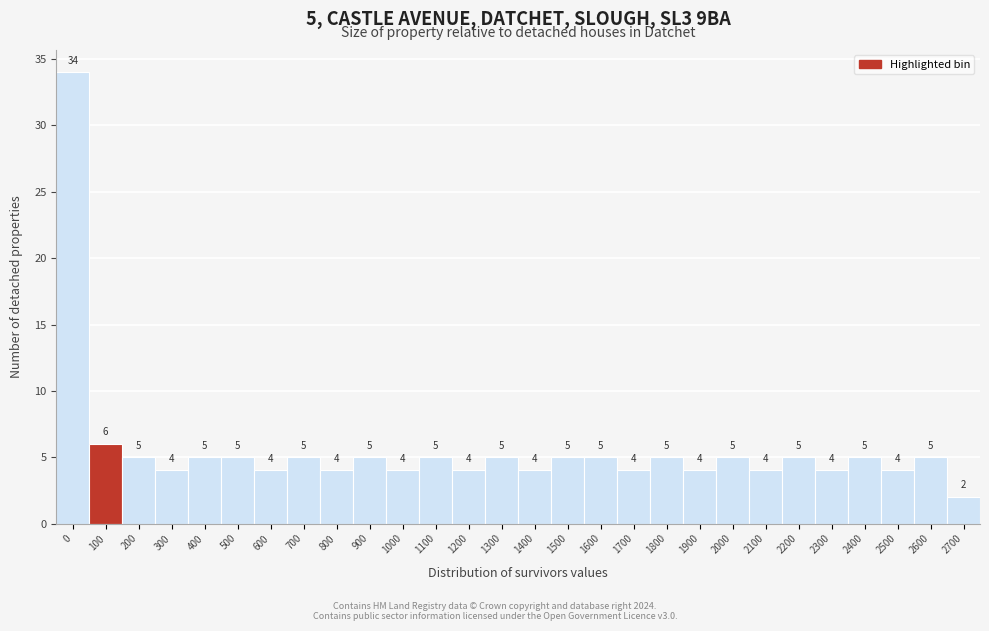

Reading left to right, transcribe all the data shown in this chart.

0=34	100=6	200=5	300=4	400=5	500=5	600=4	700=5	800=4	900=5	1000=4	1100=5	1200=4	1300=5	1400=4	1500=5	1600=5	1700=4	1800=5	1900=4	2000=5	2100=4	2200=5	2300=4	2400=5	2500=4	2600=5	2700=2